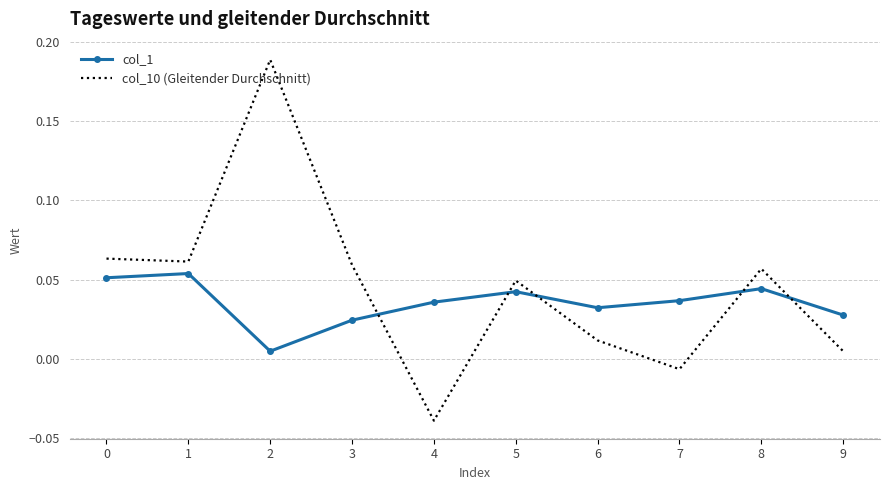

List the series in order of their peak value, lowest first.

col_1, col_10 (Gleitender Durchschnitt)